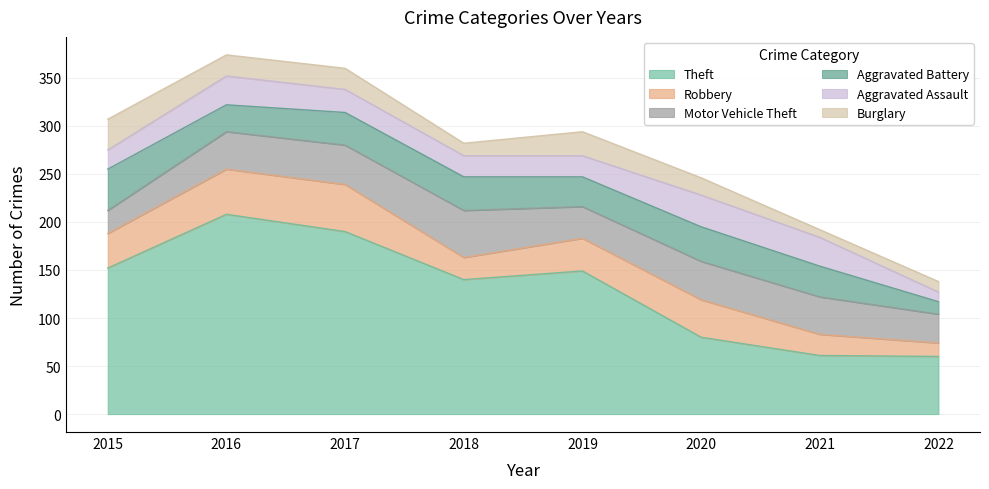

What is the maximum value shown in the chart?

208